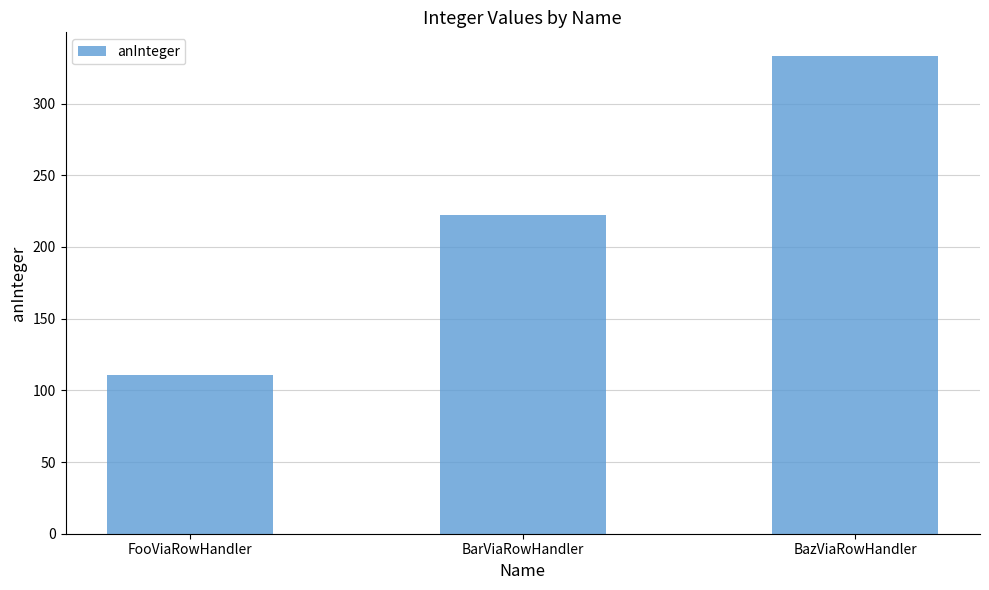

Are the bars horizontal?

No